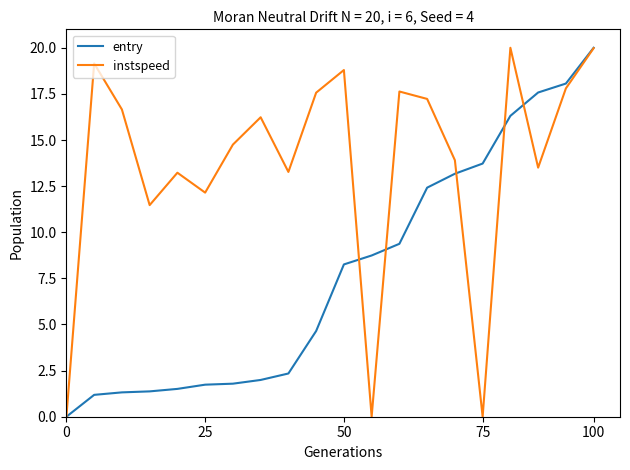

Which series has the largest total across all categories?

instspeed